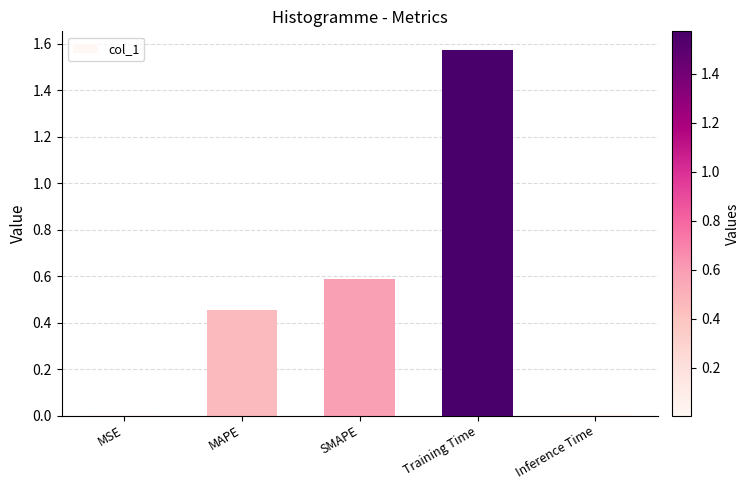

Is it true that the value at Inference Time is 0.0?

True